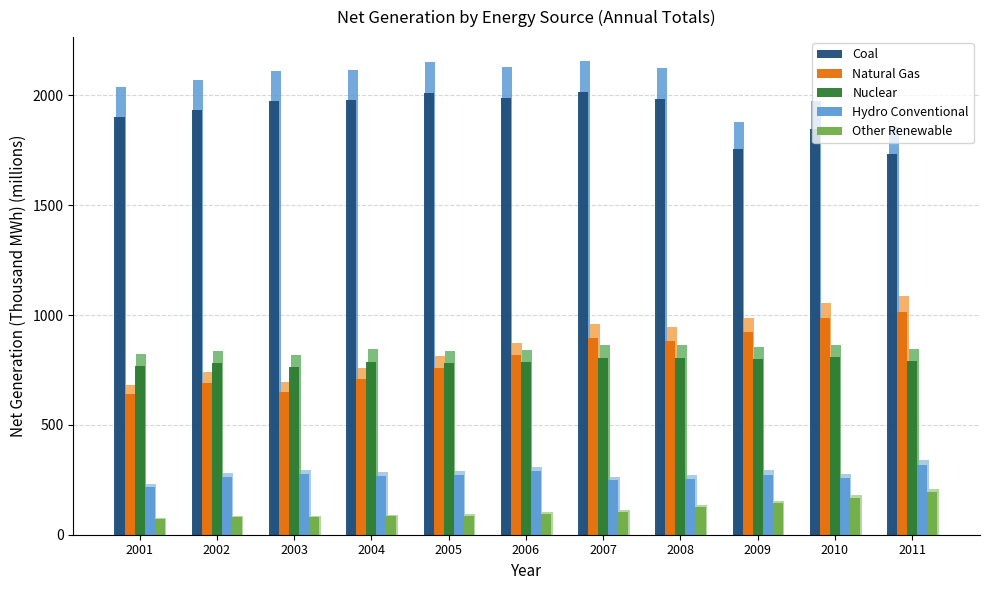

What is the value of the Other Renewable bar at the 2nd from the left?

79.1